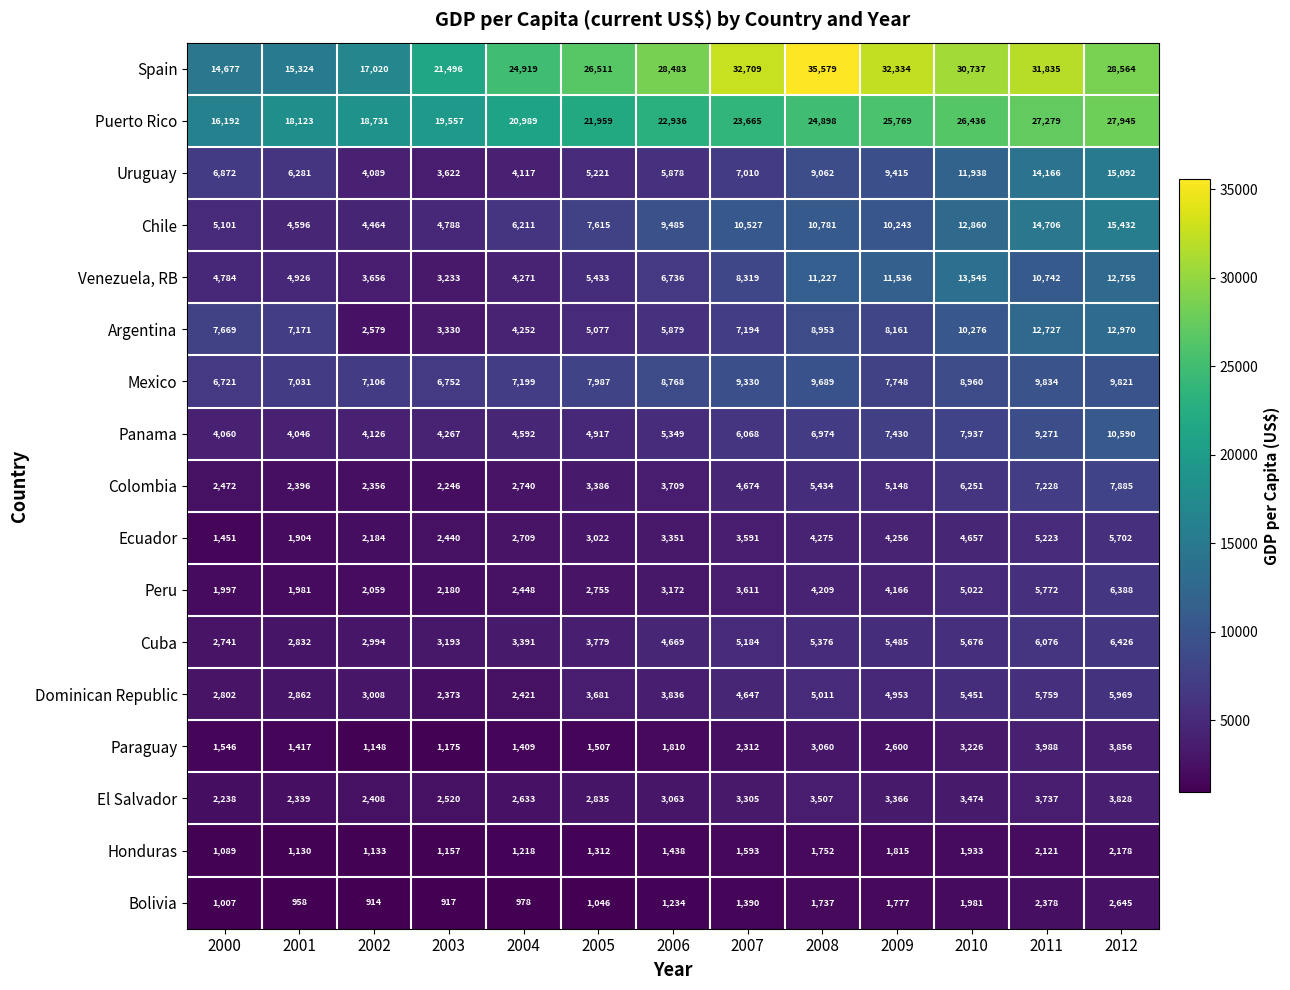

The value of Ecuador at 2012 is 5702. True or false?

True